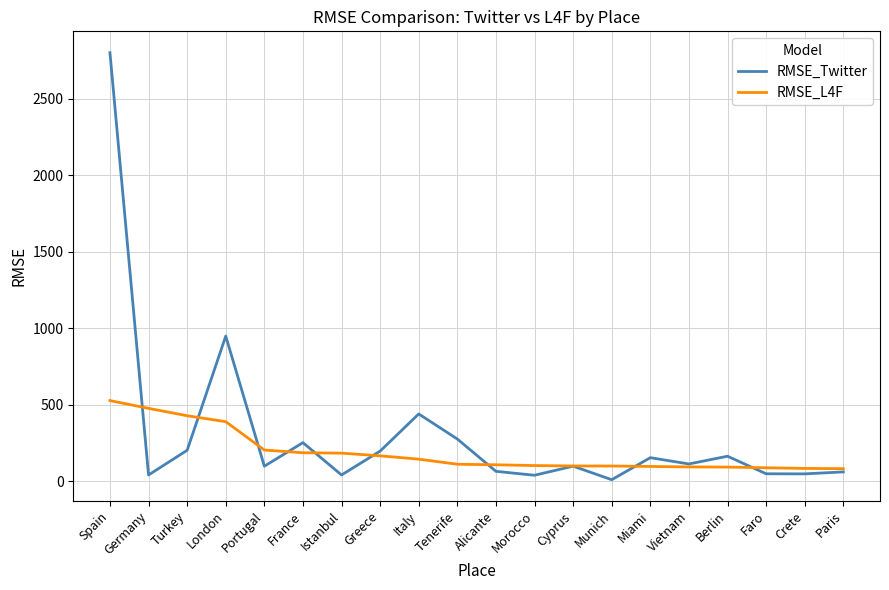

The value of RMSE_L4F at Greece is 167.6. True or false?

True